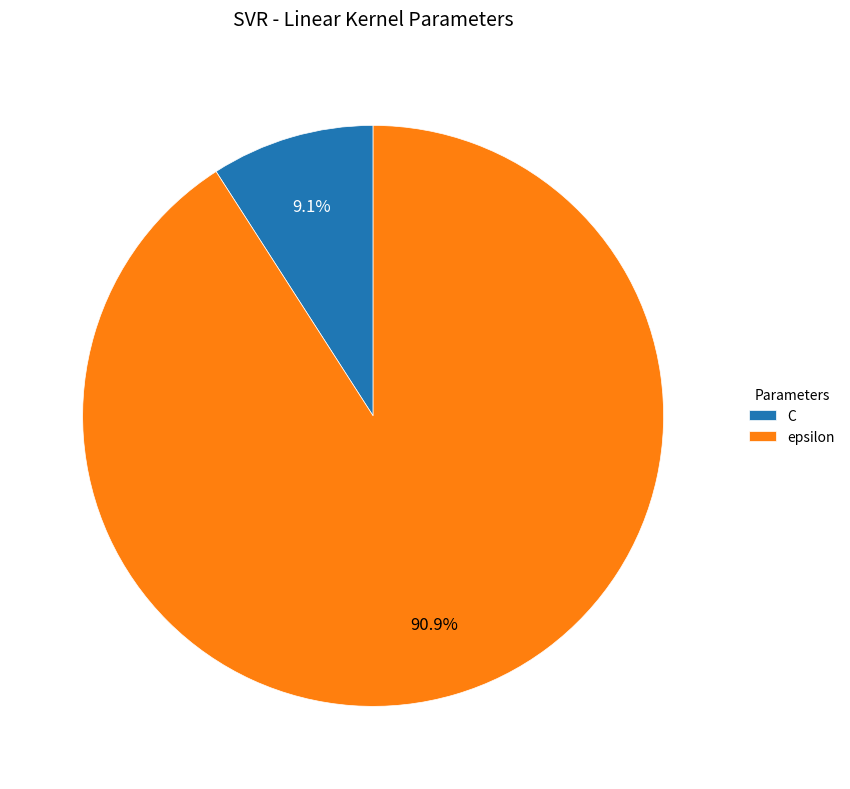

What is the total percentage of epsilon and C?

100.0%